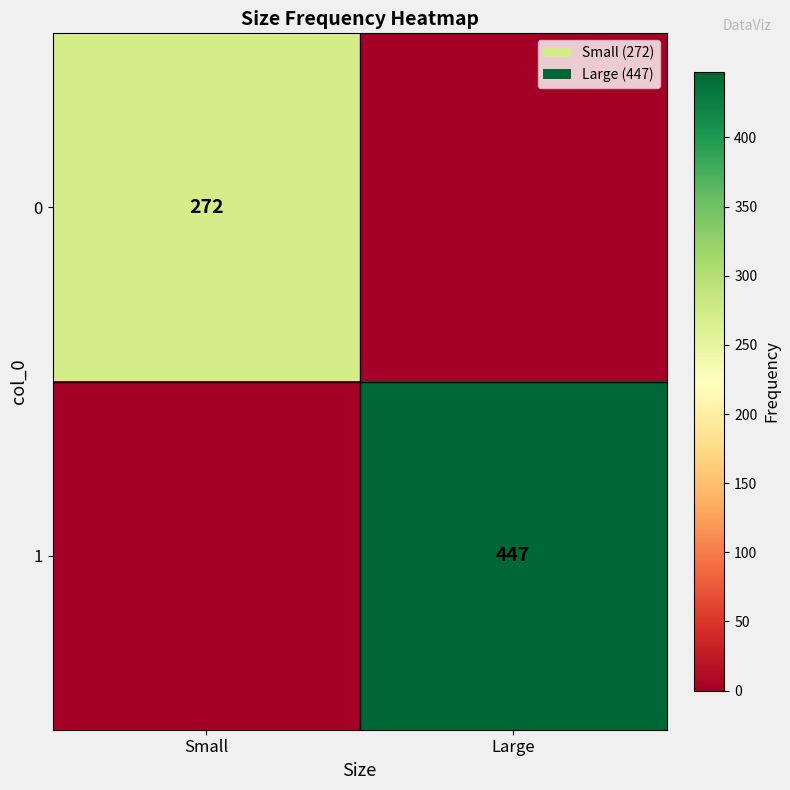

Is the value of 1 at Large greater than the value of 0 at Small?

Yes